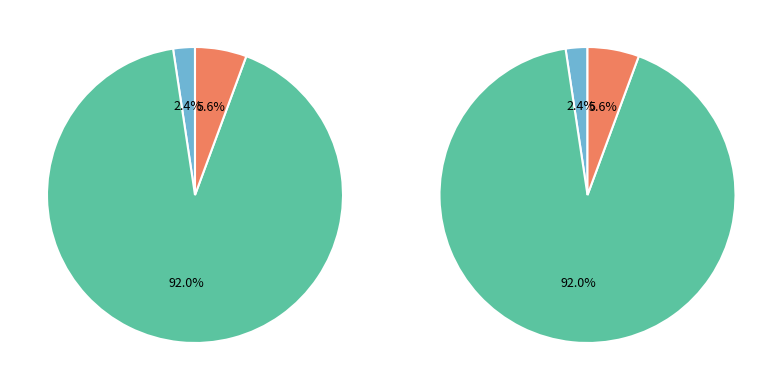

True or false: Iteration 0 accounts for 1% of the total.

False